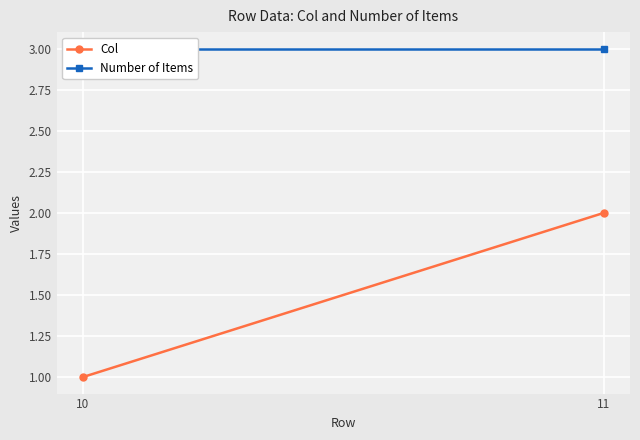

True or false: Number of Items has a value of 5 at 11.

False